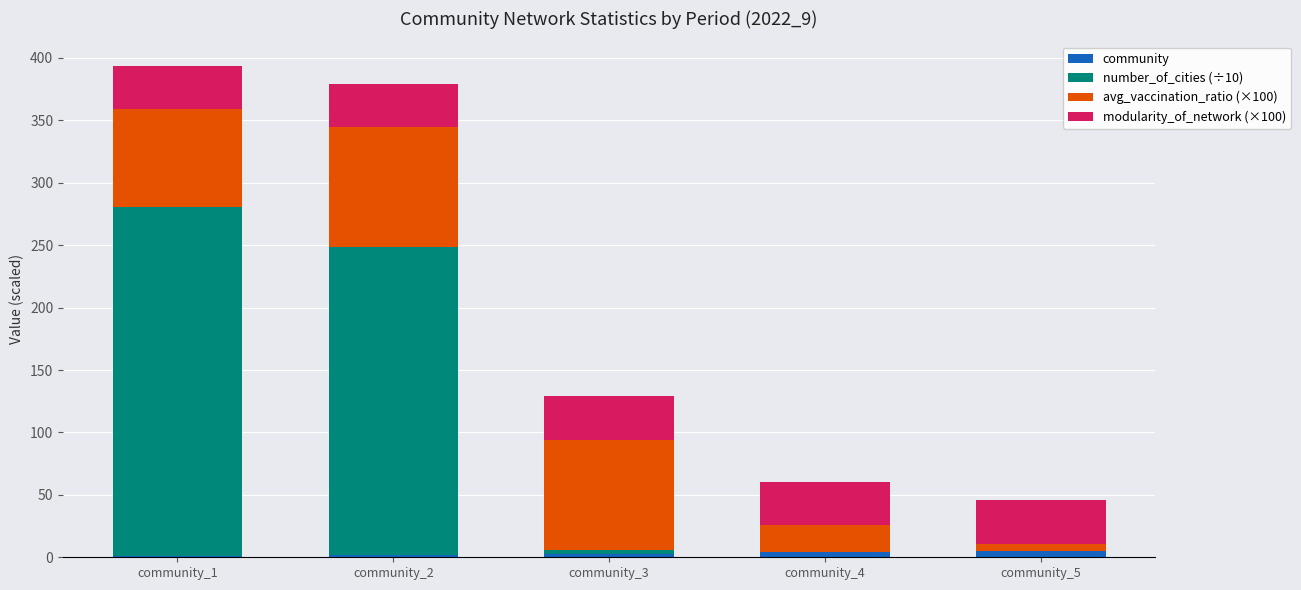

The value of number_of_cities (÷10) at community_3 is 2.5. True or false?

True